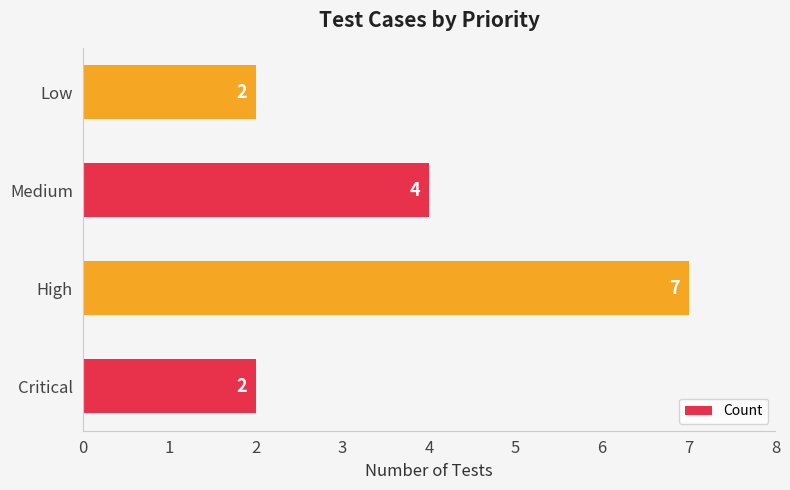

What is the maximum value shown in the chart?

7